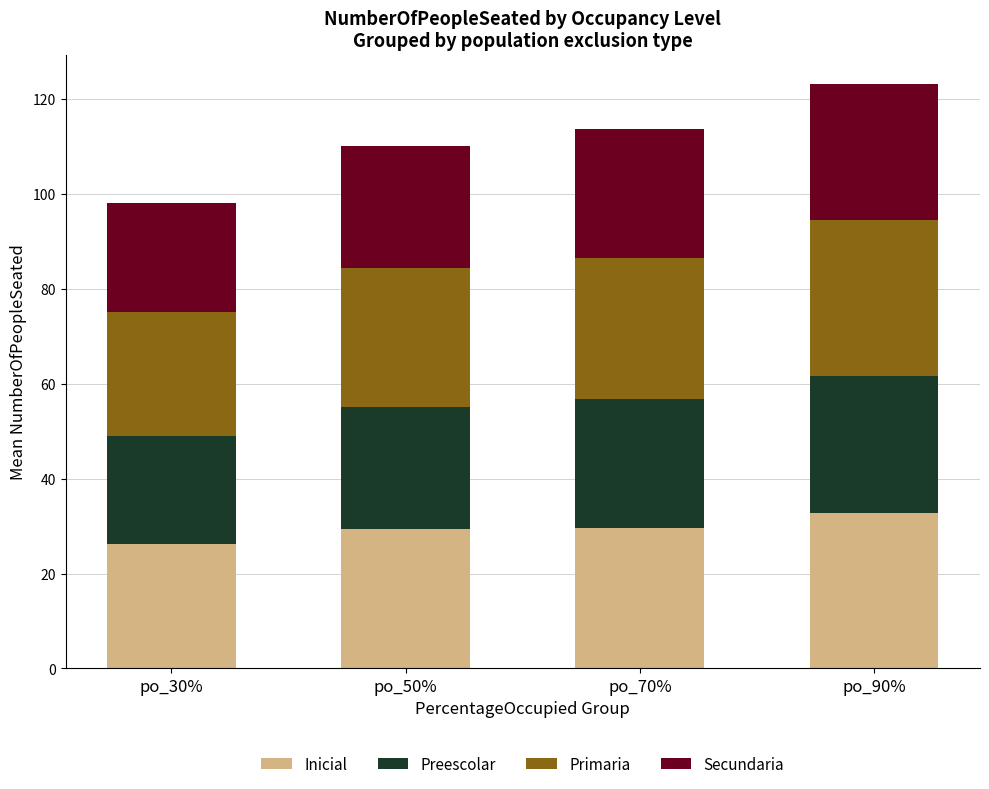

What is the total value across all series at po_70%?

113.6